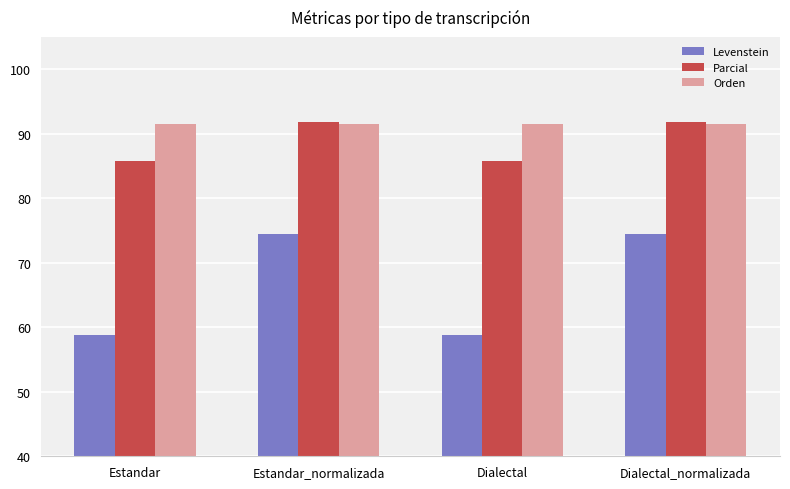

What are all the series names shown in the legend?

Levenstein, Parcial, Orden